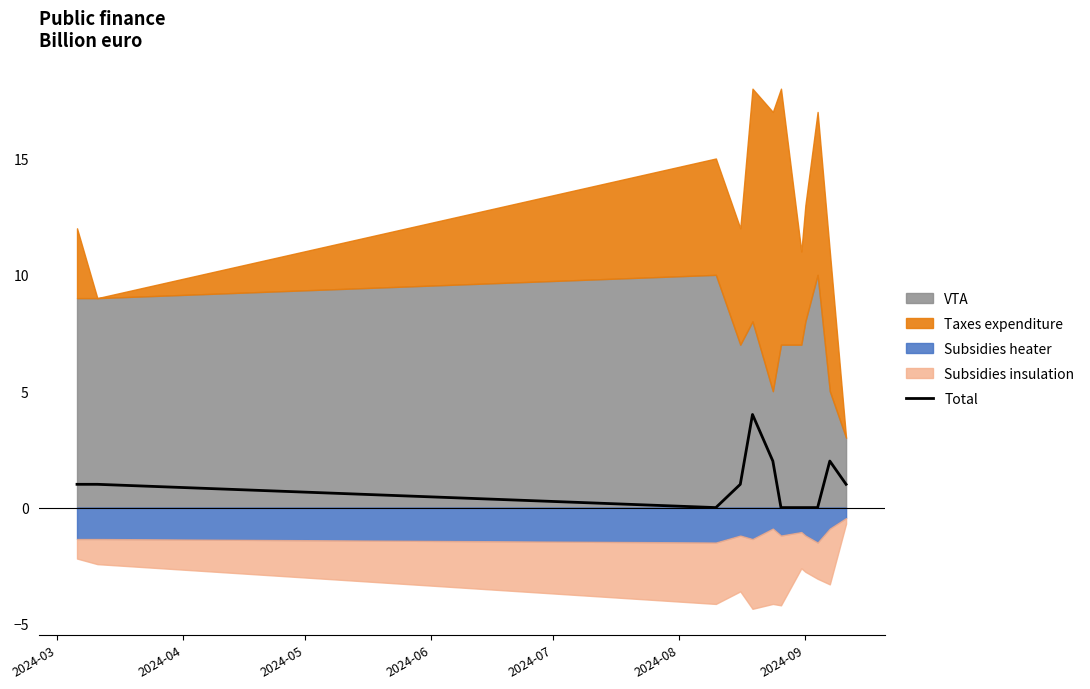

Count the number of values greater than 1.

3